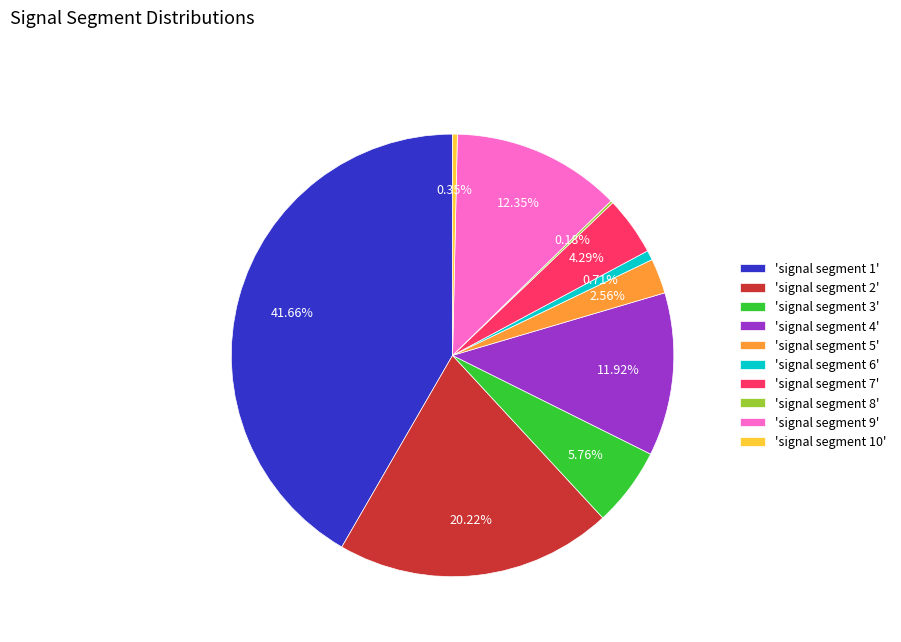

Combined, do 'signal segment 3' and 'signal segment 2' account for over 50%?

No